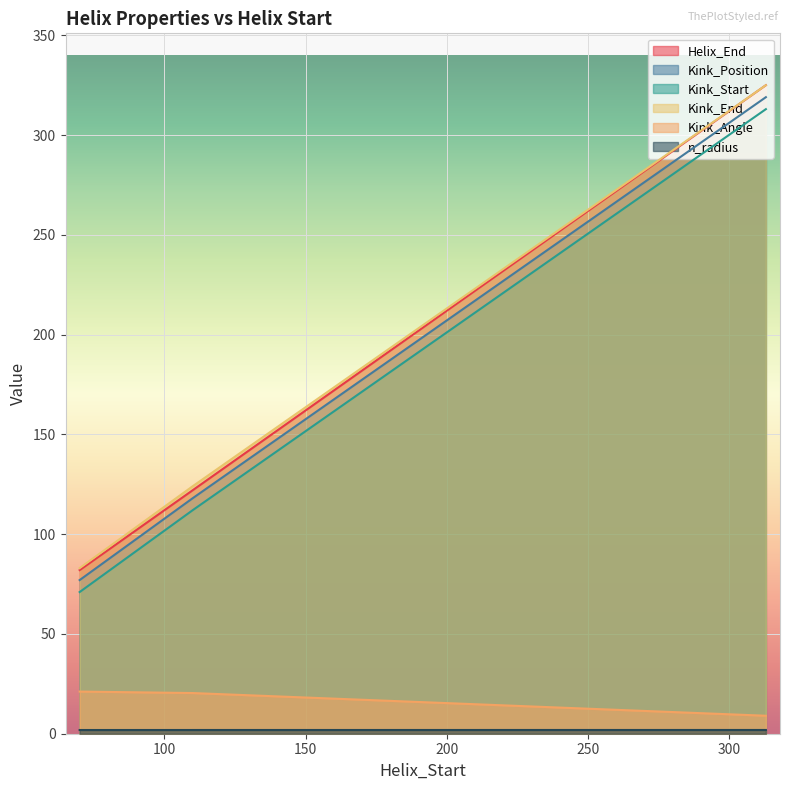

Rank the series by their maximum value, from highest to lowest.

Helix_End, Kink_End, Kink_Position, Kink_Start, Kink_Angle, n_radius